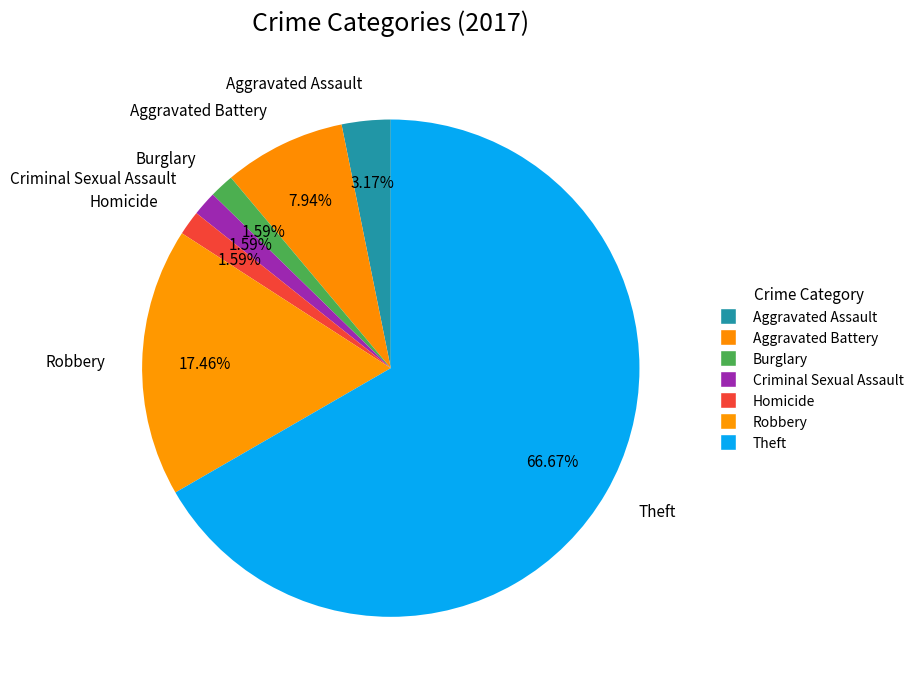

To the nearest percent, what portion does Homicide represent?

2%